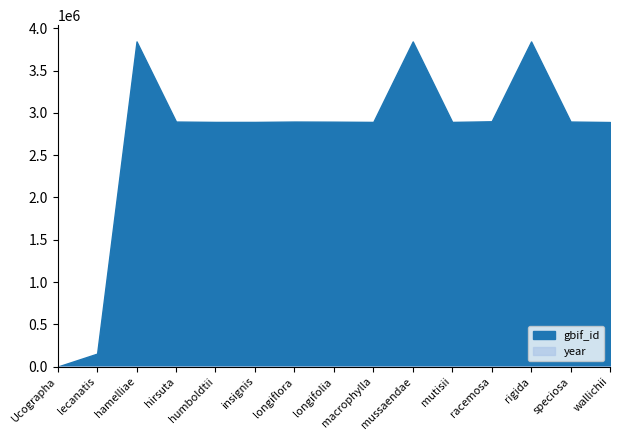

How many distinct data groups are displayed?

2